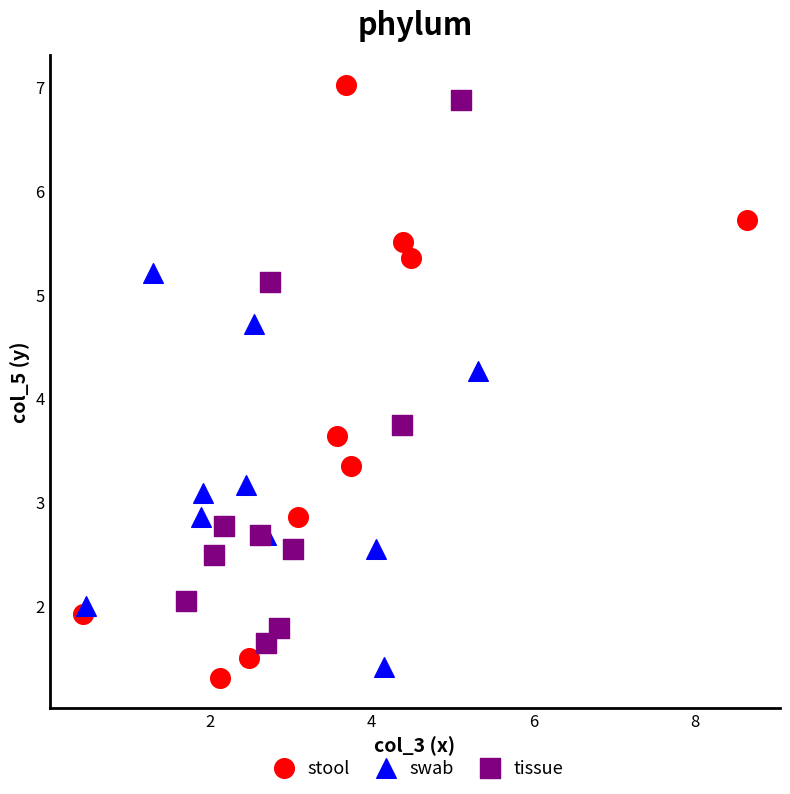

Which series has the widest spread of Y values?

stool